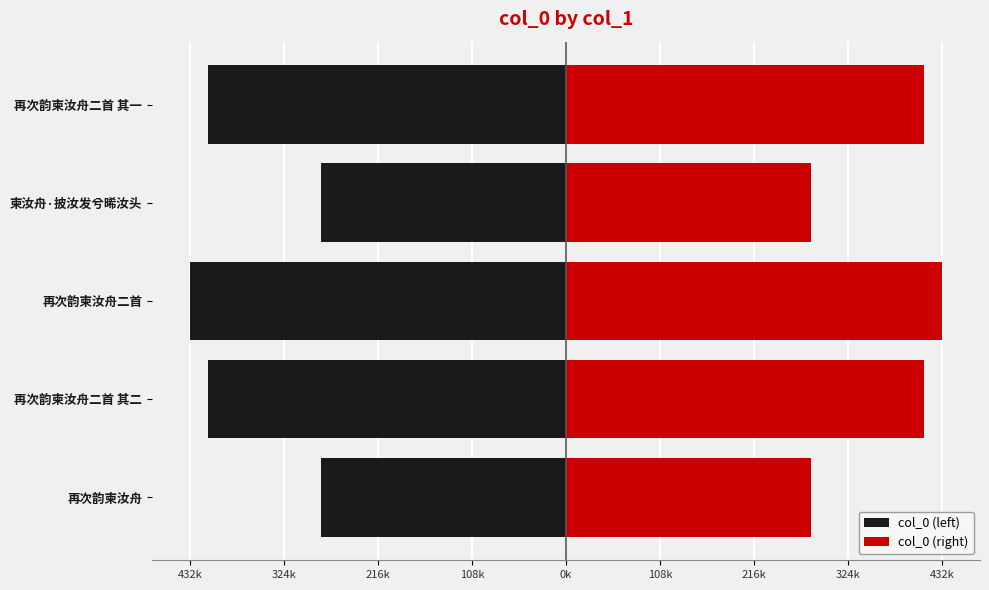

Does the chart contain stacked bars?

No